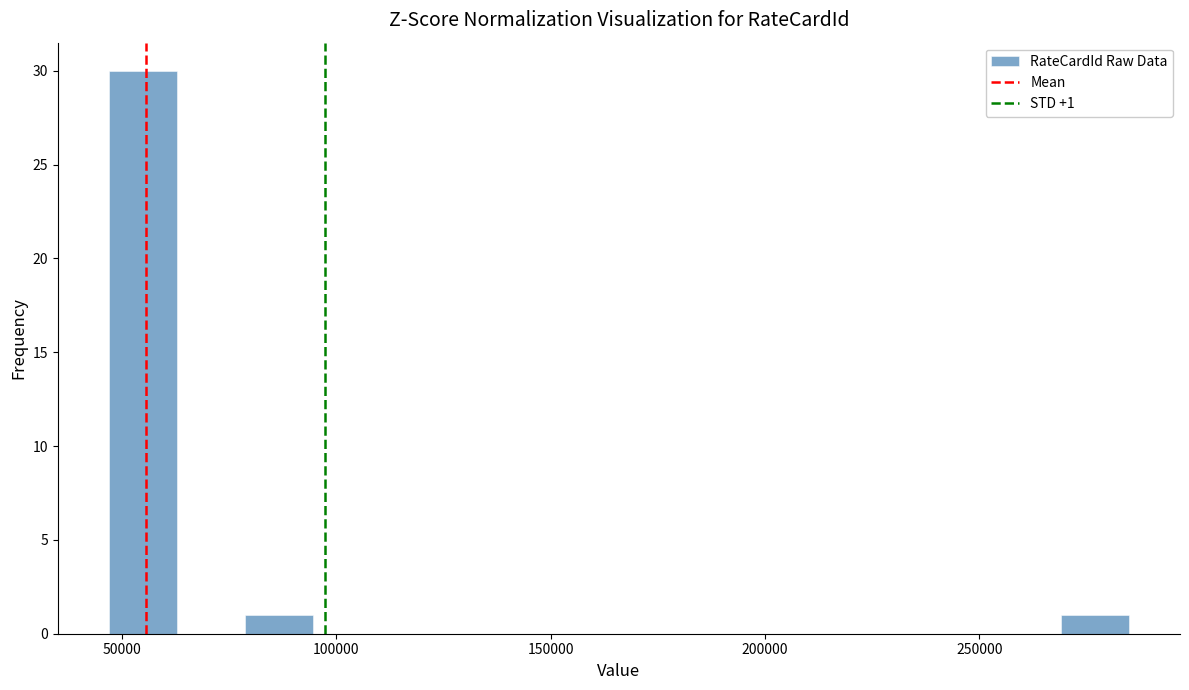

Read against the x-axis, roughly where is the centre of the tallest bar?

55000